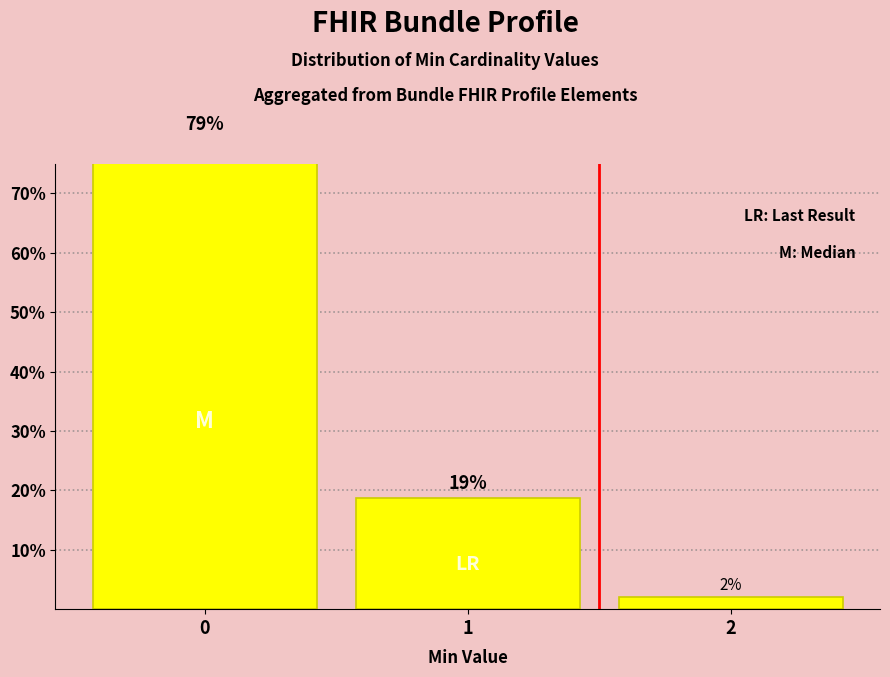

Rank the categories by value from highest to lowest.

0, 1, 2